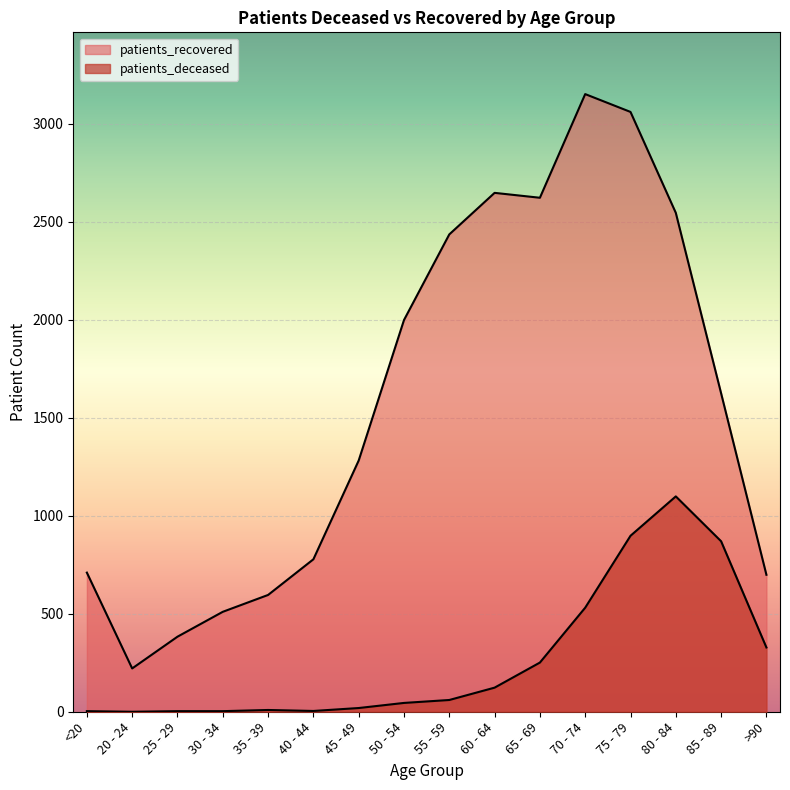

What is the sum of all patients_recovered values?

25269